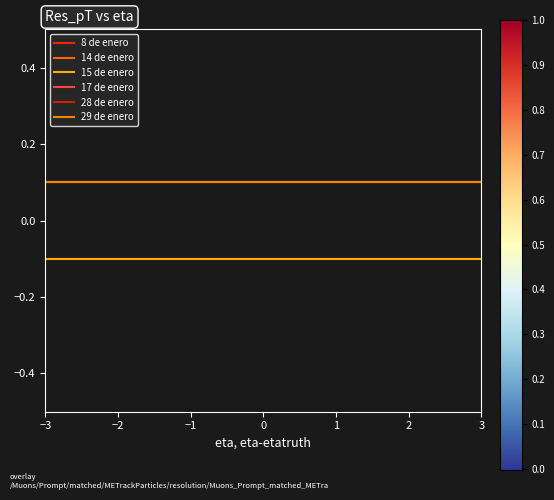

Rank the series by their maximum value, from lowest to highest.

8 de enero, 15 de enero, 14 de enero, 17 de enero, 28 de enero, 29 de enero